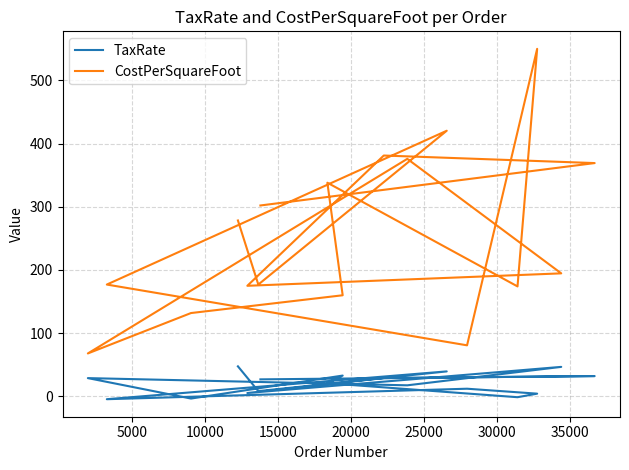

How many data points in CostPerSquareFoot are above 194?

9